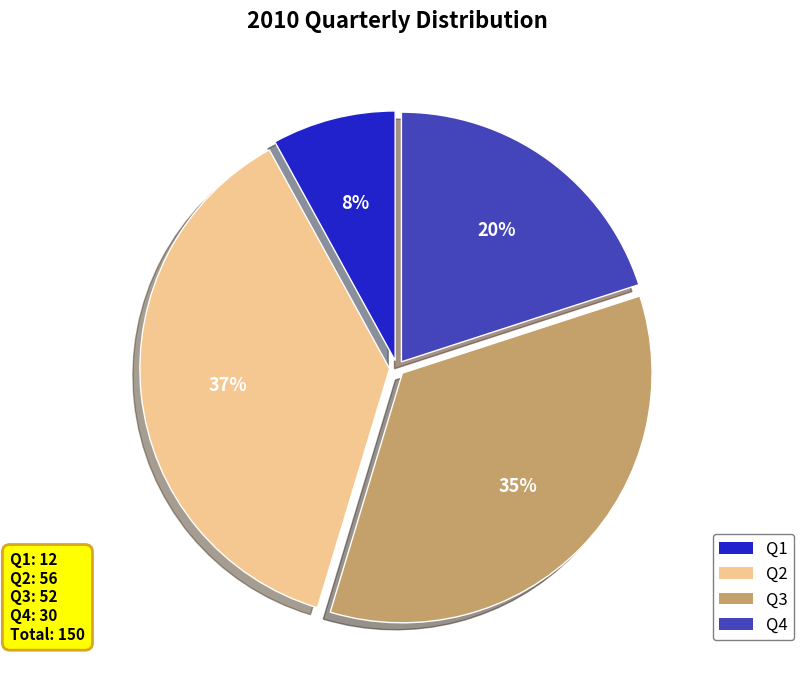

What percentage is the Q3 slice, to the nearest percent?

35%